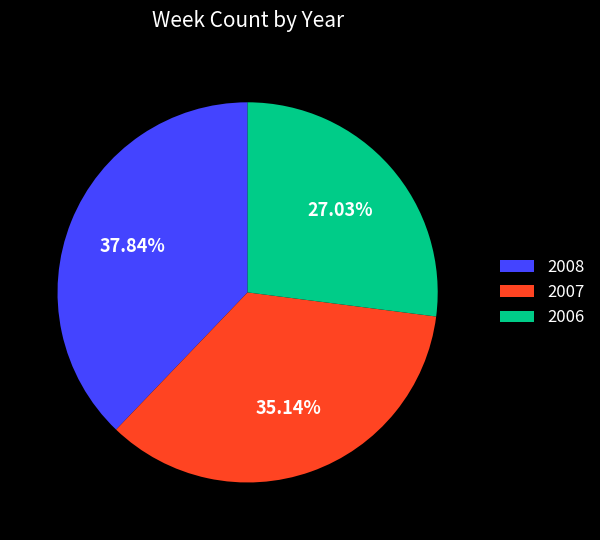

Rank the categories by value from highest to lowest.

2008, 2007, 2006